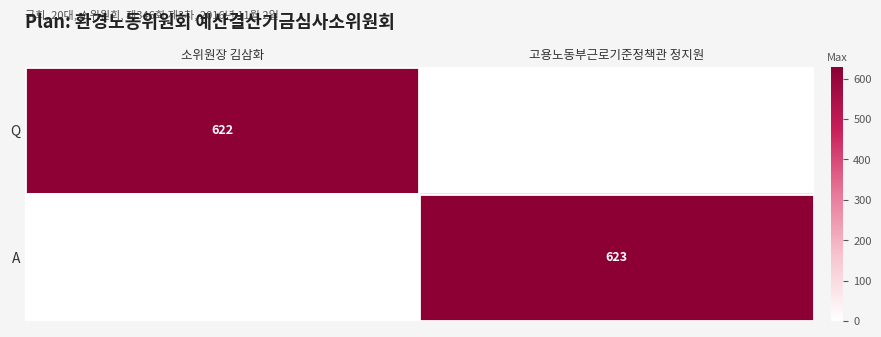

The value of A at 고용노동부근로기준정책관 정지원 is 623. True or false?

True